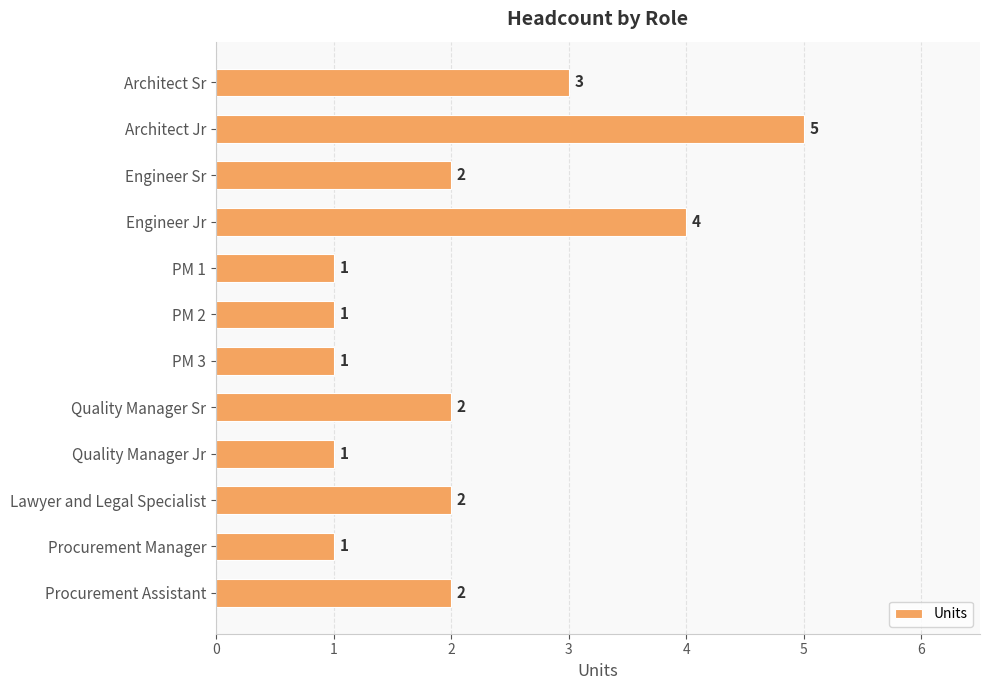

Reading top to bottom, extract all data points from this chart.

Architect Sr=3	Architect Jr=5	Engineer Sr=2	Engineer Jr=4	PM 1=1	PM 2=1	PM 3=1	Quality Manager Sr=2	Quality Manager Jr=1	Lawyer and Legal Specialist=2	Procurement Manager=1	Procurement Assistant=2